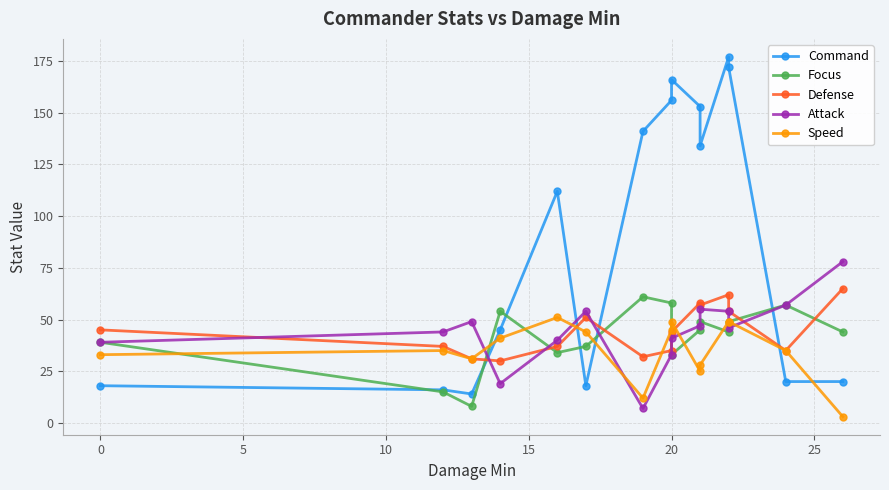

True or false: Command and Defense intersect in this chart.

True